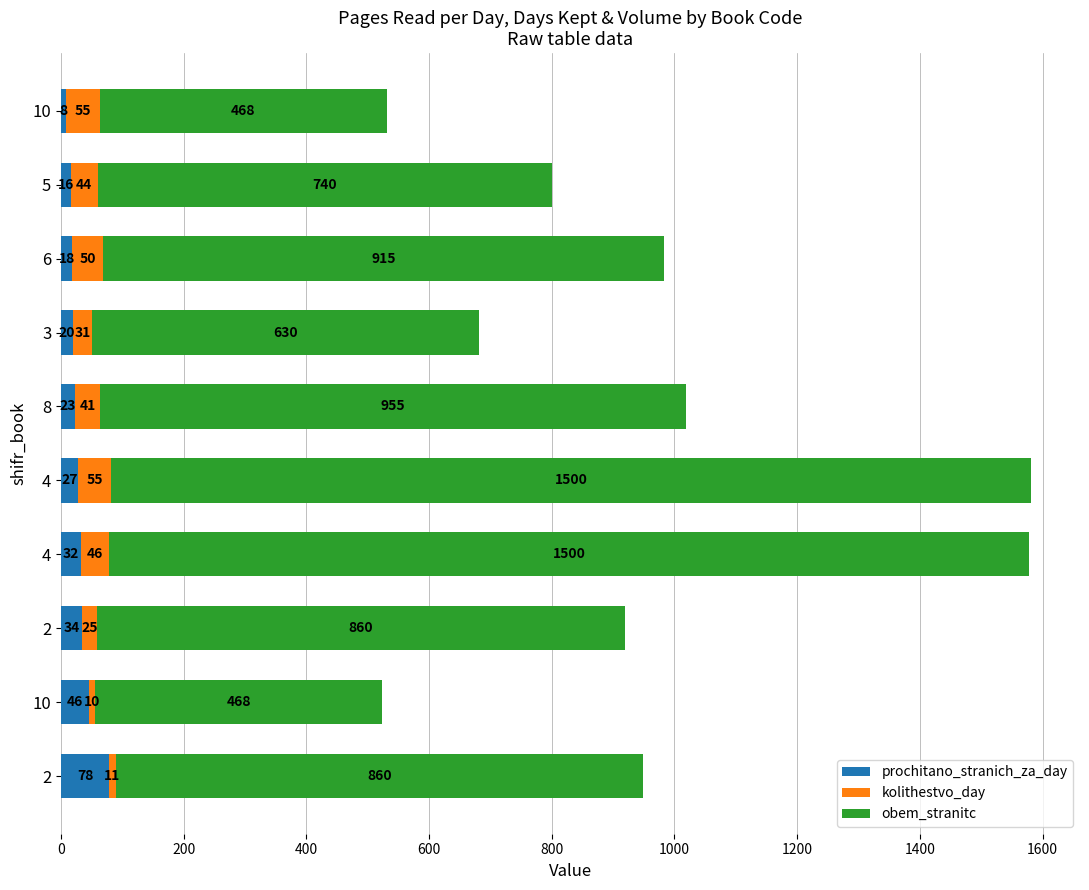

Which series has the largest range (max minus min)?

obem_stranitc